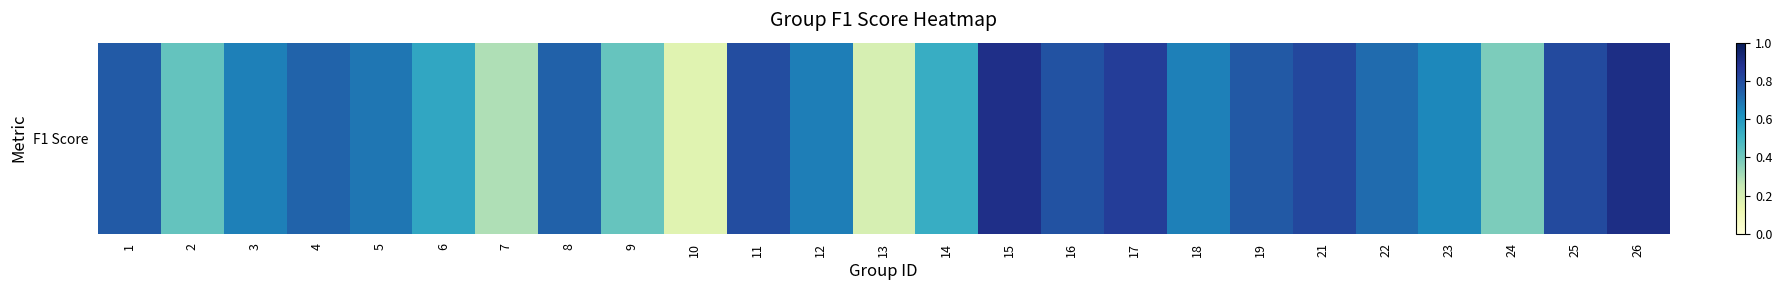

What is the sum of all values?

15.9